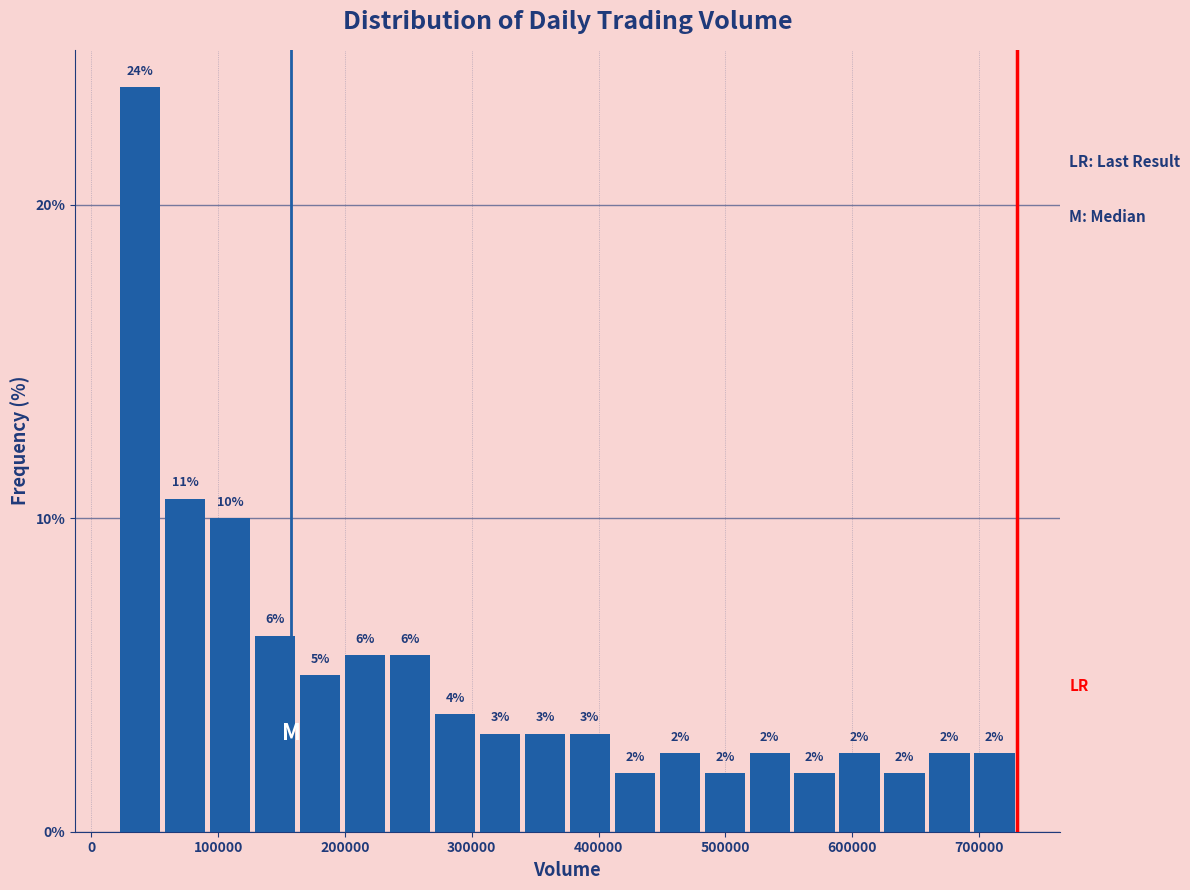

Around what value on the x-axis is the tallest bar? Give the approximate position of its centre, as read against the axis.

40000